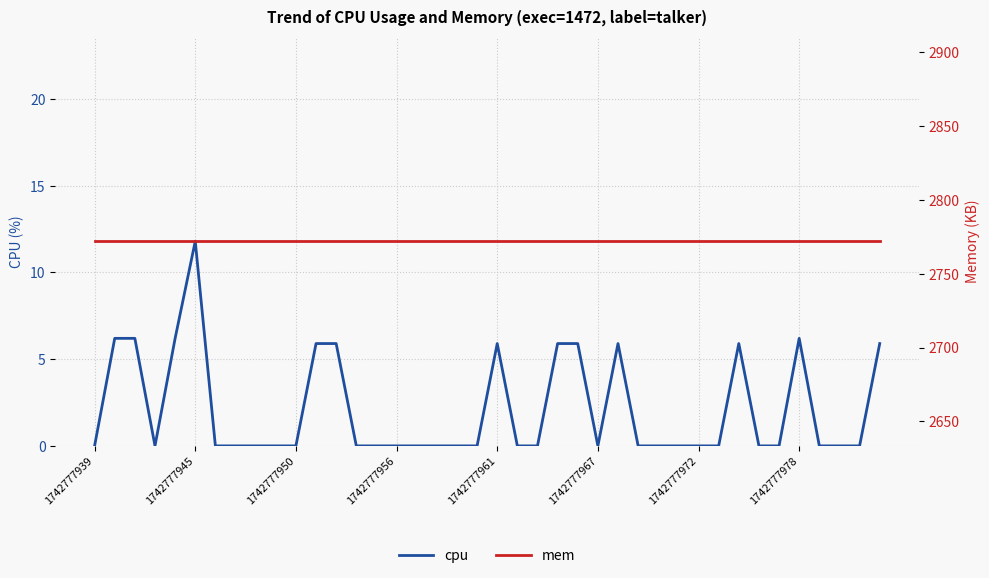

At which label does mem reach its peak?

1742777939